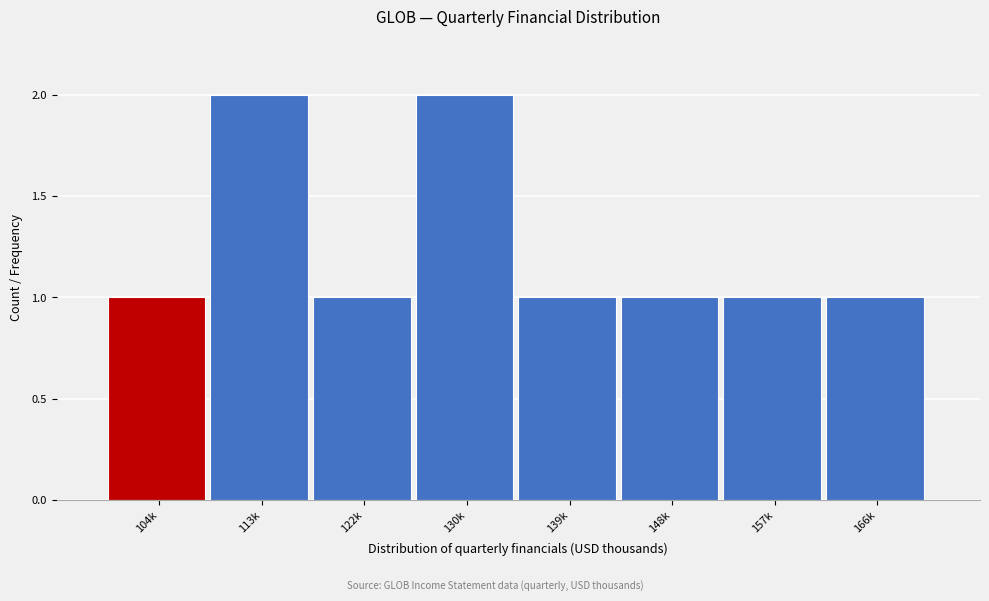

Reading right to left, transcribe all the data shown in this chart.

166k=1	157k=1	148k=1	139k=1	130k=2	122k=1	113k=2	104k=1